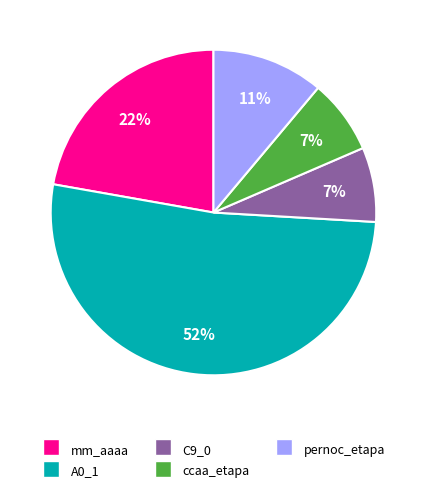

Which slice is the largest?

A0_1